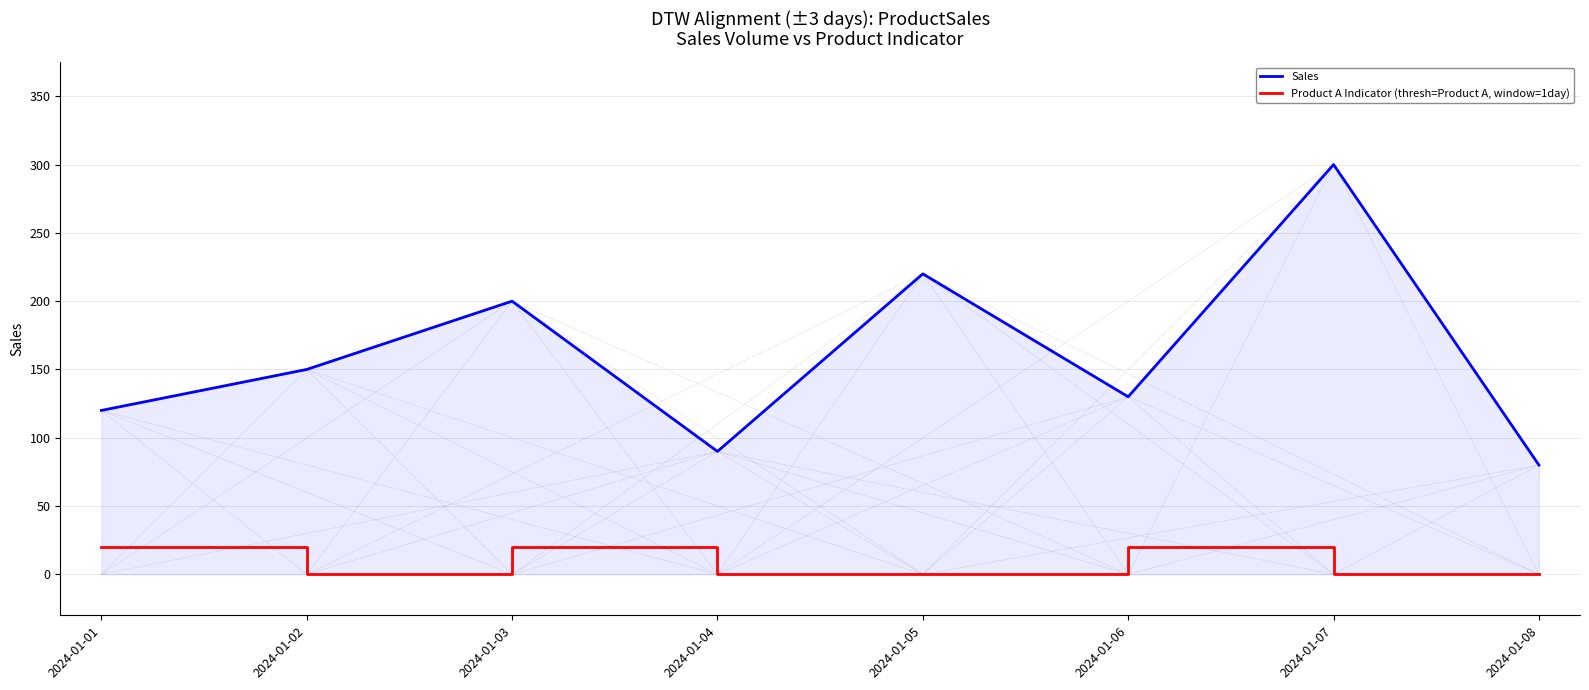

What is the maximum value shown in the chart?

300